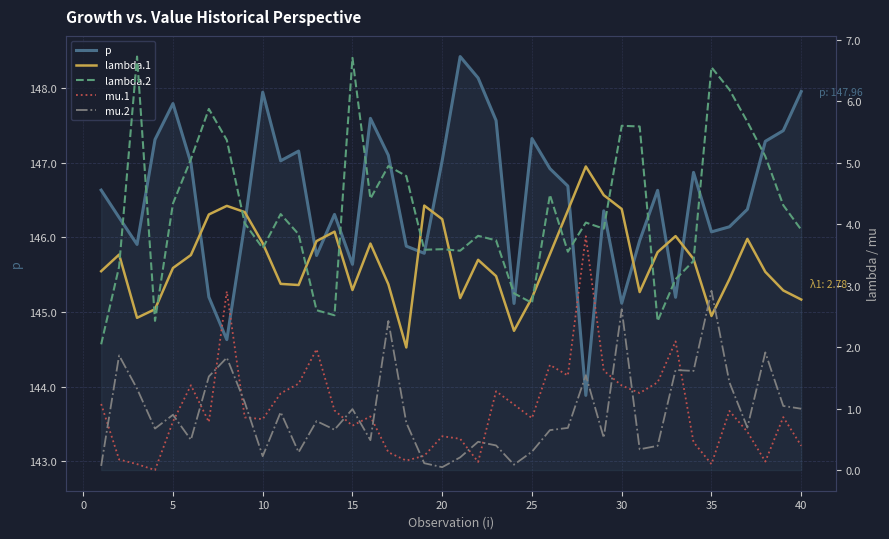

At 5, list the series in order from smallest to largest.

mu.1, mu.2, lambda.1, lambda.2, p